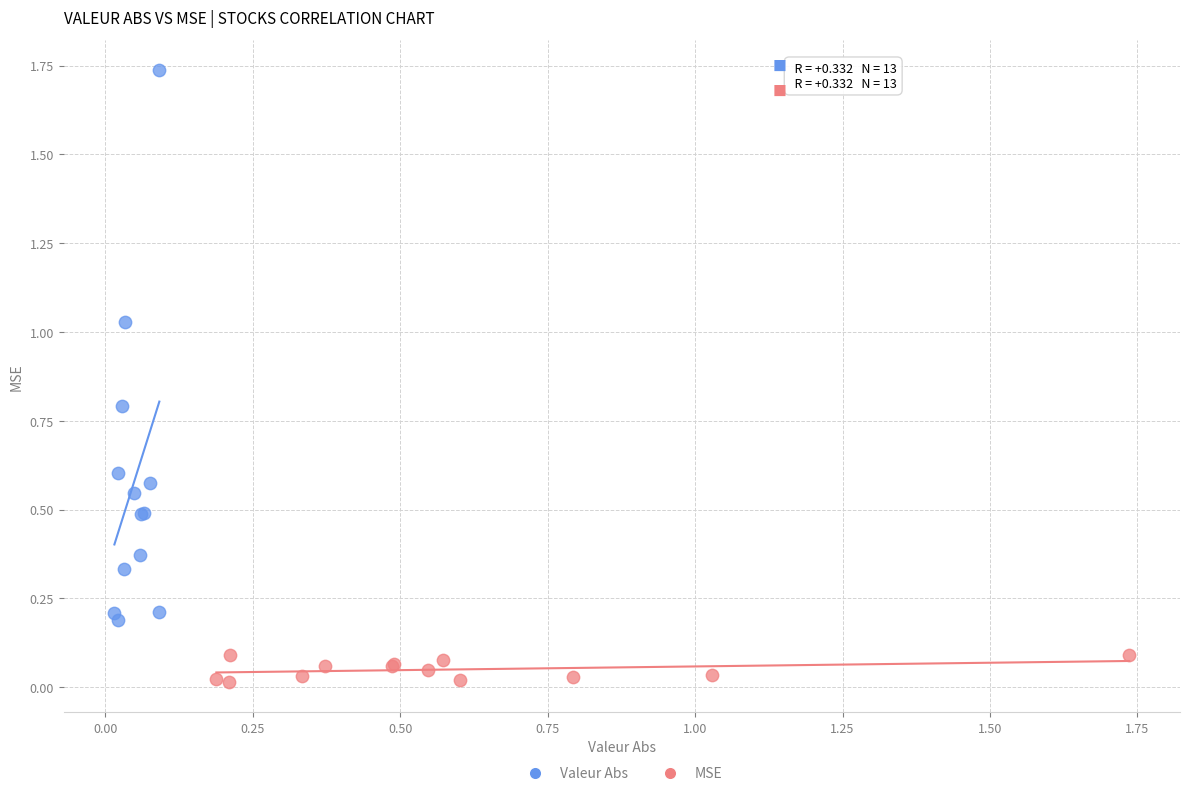

Which series contains the lowest Y value?

MSE